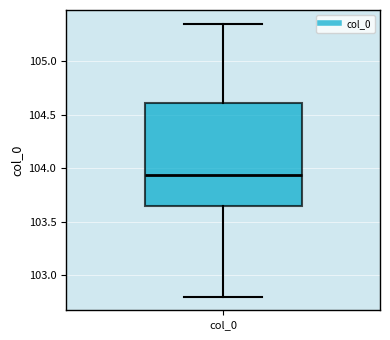

Read this box plot against the y-axis: the position of the median line, the range covered by the box, and the ends of both whiskers. The values are not printed on the chart, so give them approximately, as read against the axis.

median 103.95, box 103.65 to 104.60, whiskers 102.80 to 105.35